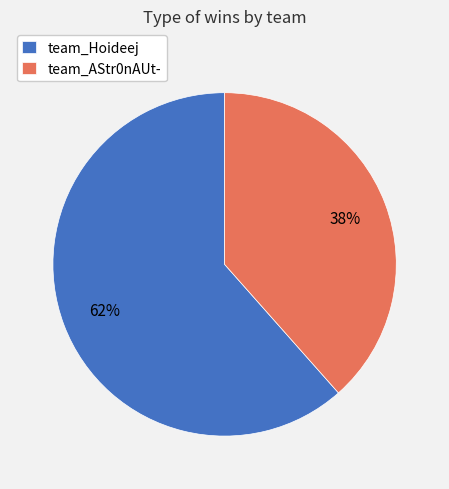

To the nearest percent, what is the combined percentage of team_AStr0nAUt- and team_Hoideej?

100%